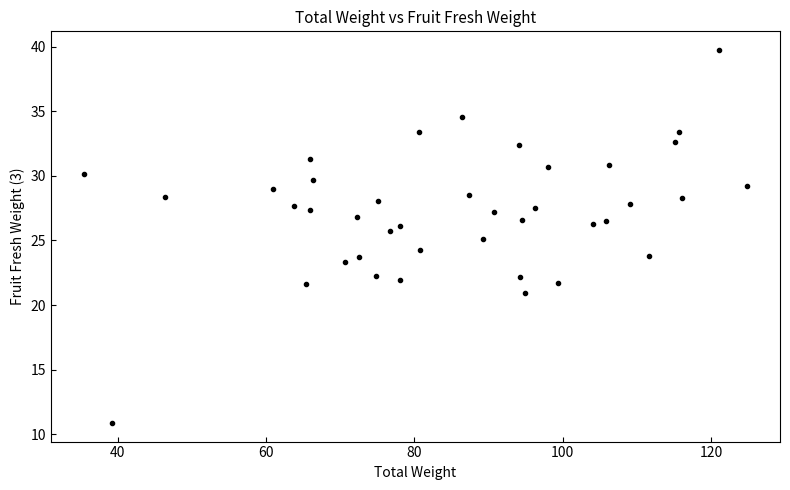

What is the range of X values (max minus min)?

89.4